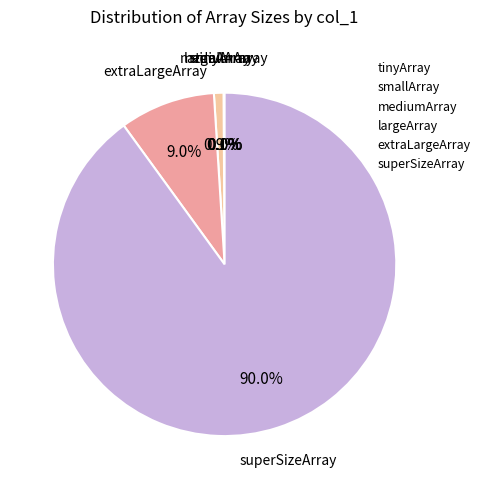

What percentage do extraLargeArray and superSizeArray together represent?

99.0%